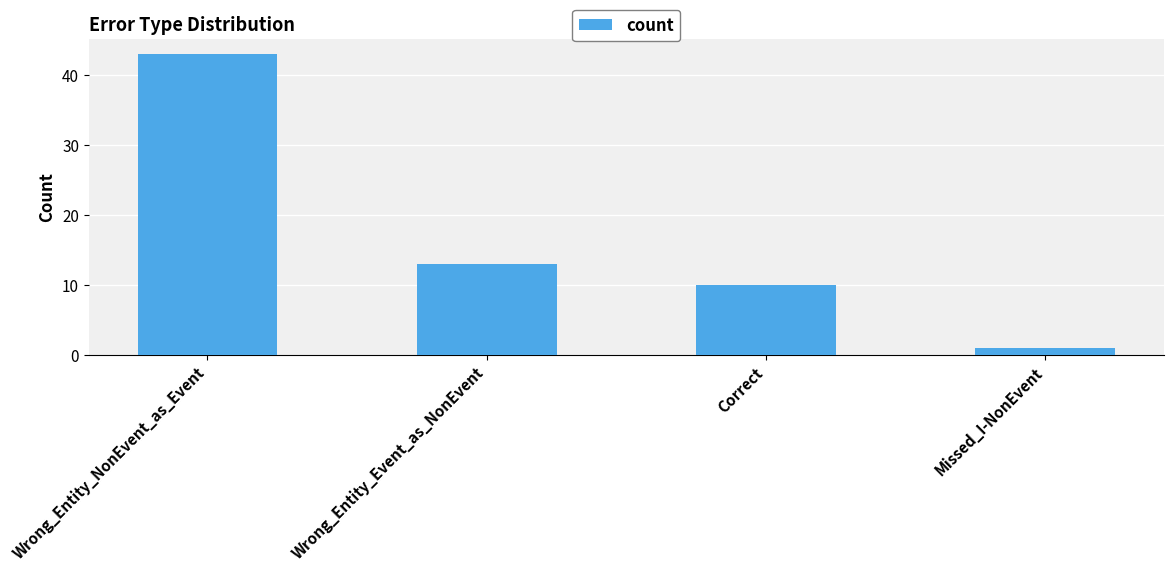

What position from the left is Correct?

3